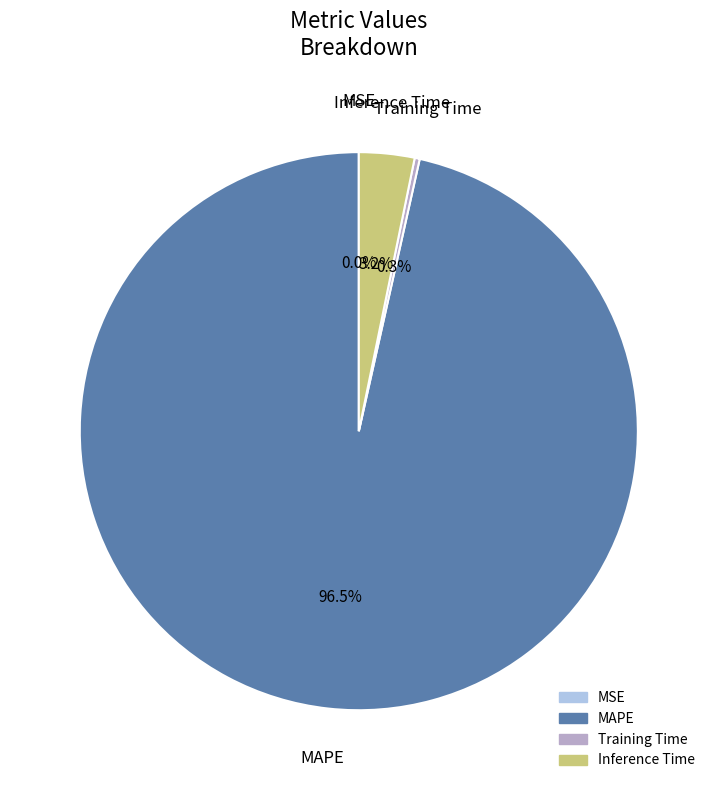

What percentage do Training Time and Inference Time together represent?

3.5%